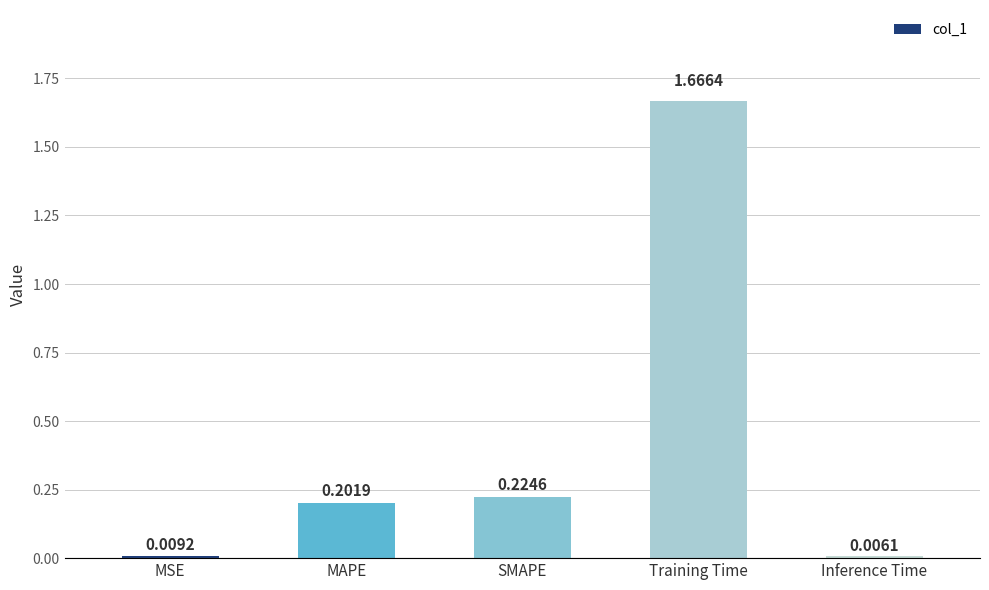

The value at SMAPE is 0.1. True or false?

False